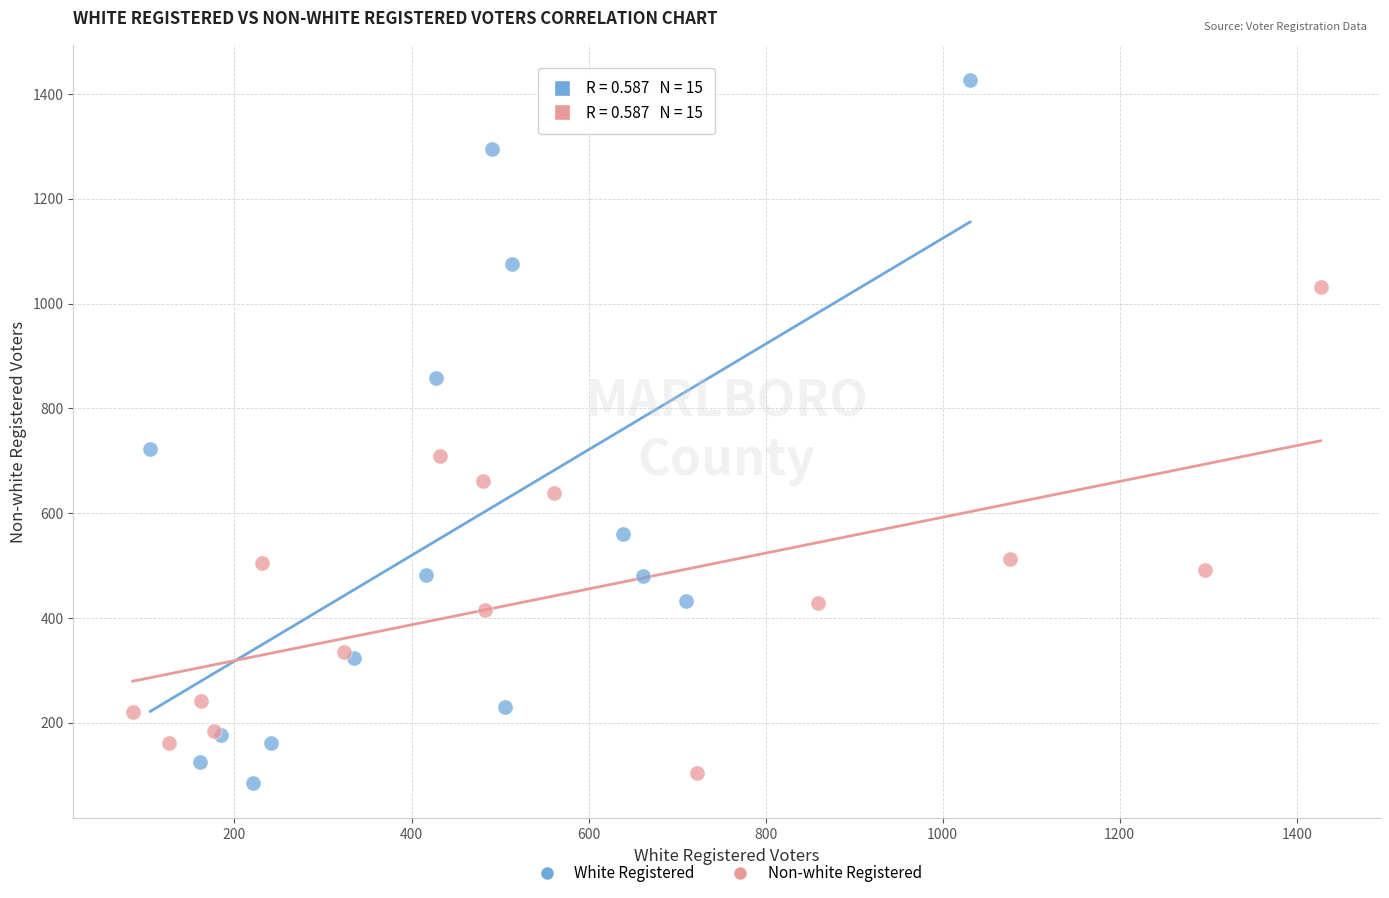

Which series contains the highest Y value?

White Registered